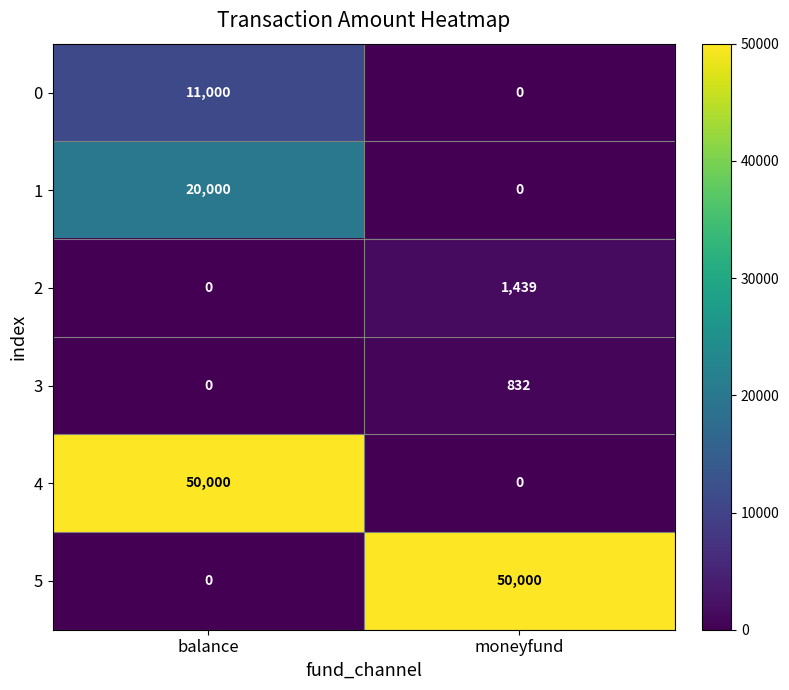

The 3 series shows 324 at balance. True or false?

False